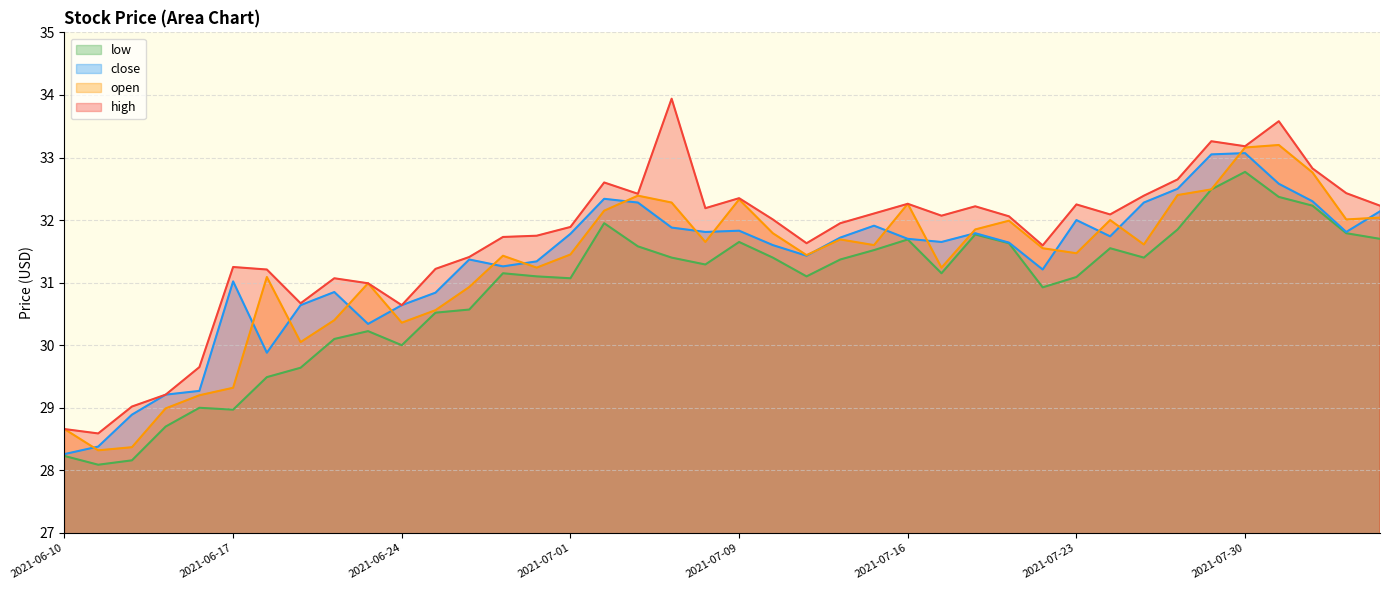

What is the smallest value displayed?

28.1